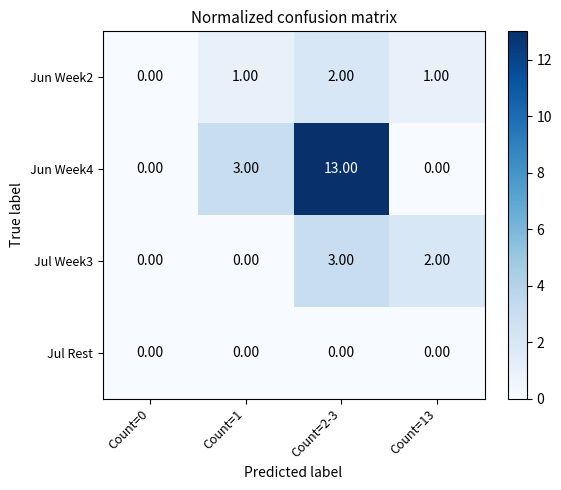

List the series in order of their peak value, highest first.

Jun Week4, Jul Week3, Jun Week2, Jul Rest